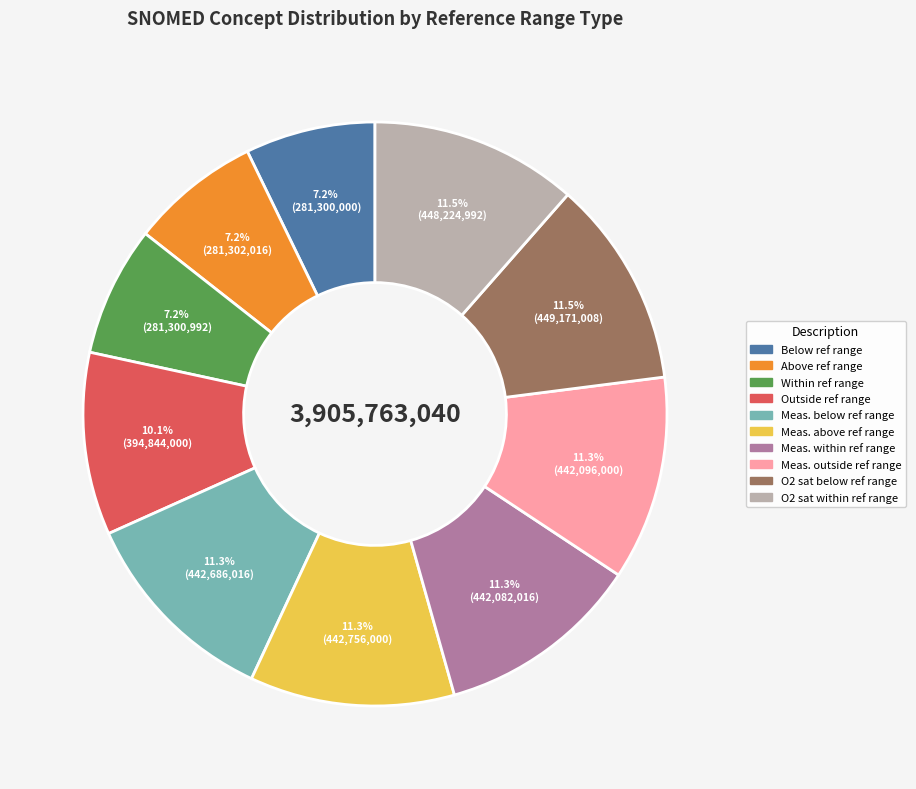

Does any single category account for the majority?

No